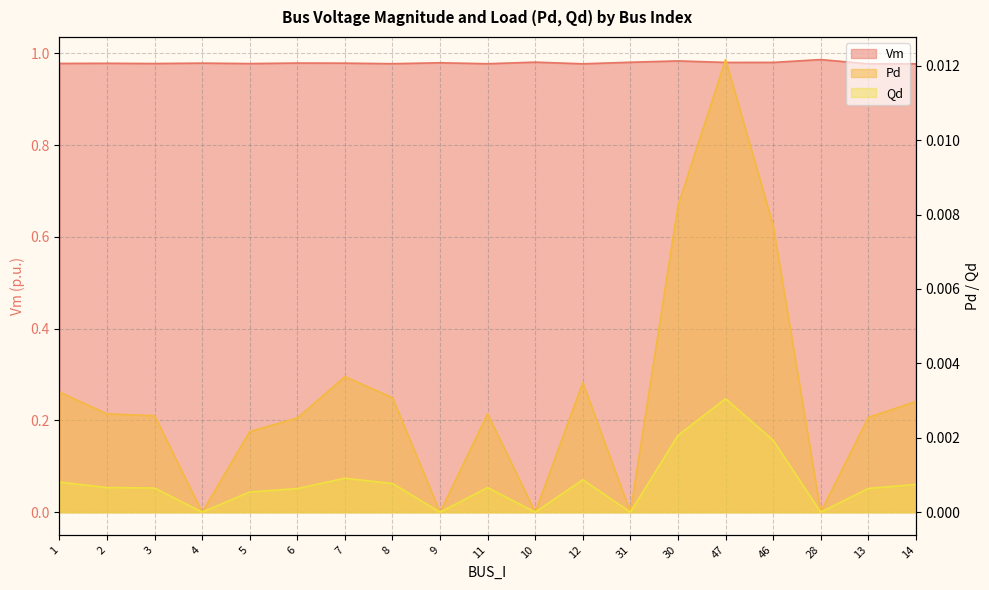

What is the sum of all Pd values?

0.1